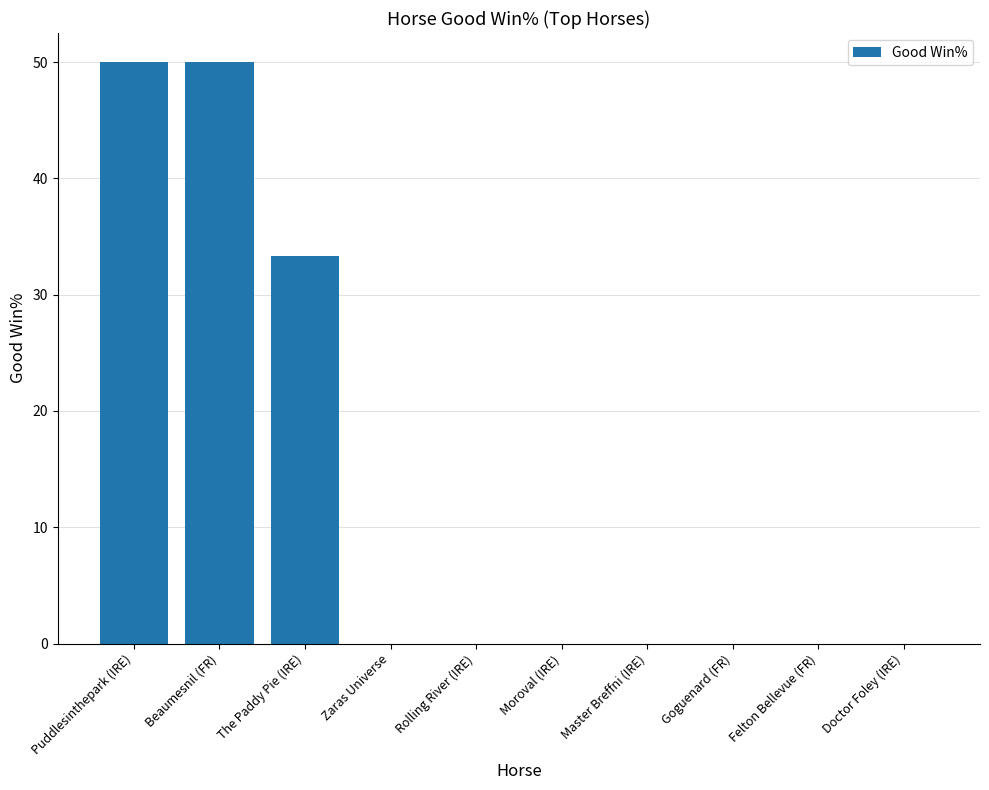

What is the approximate value at The Paddy Pie (IRE)?

33.3